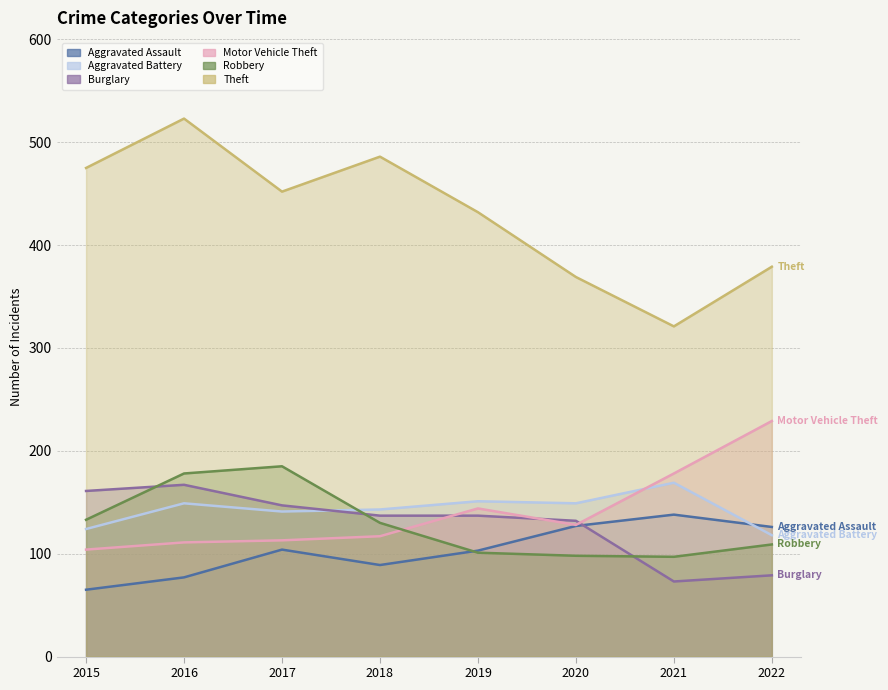

How many data points in Burglary are above 137?

3